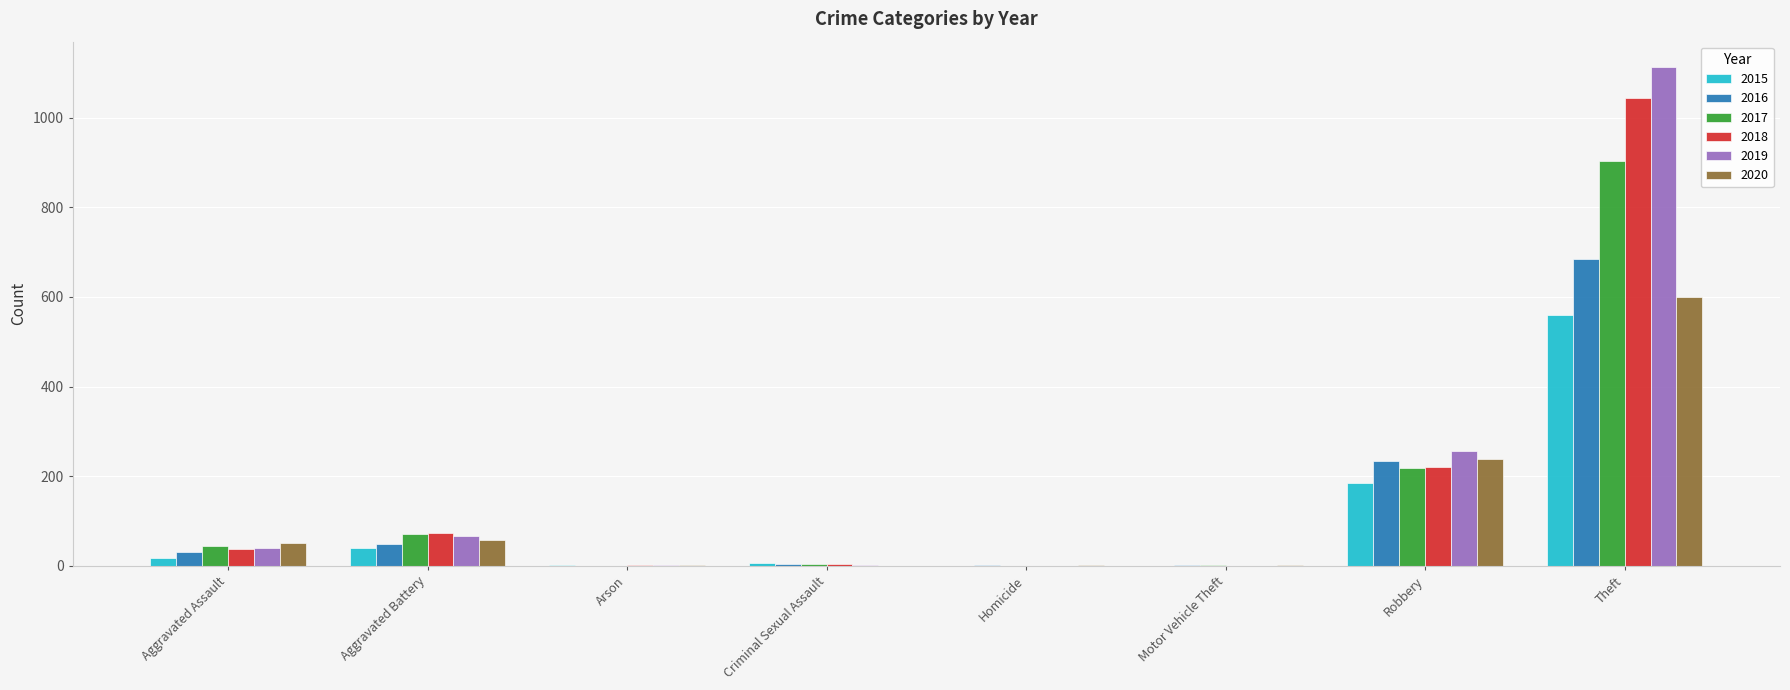

What is the average value of the 2016 series?

126